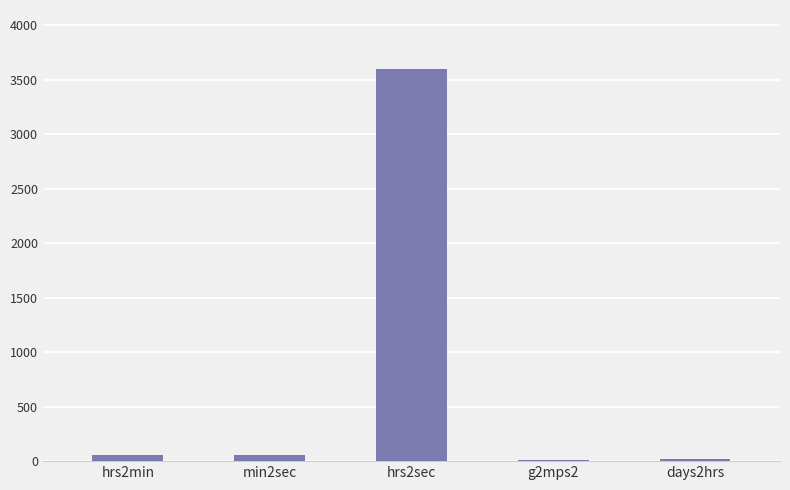

True or false: the data shows 1795.7 at hrs2sec.

False